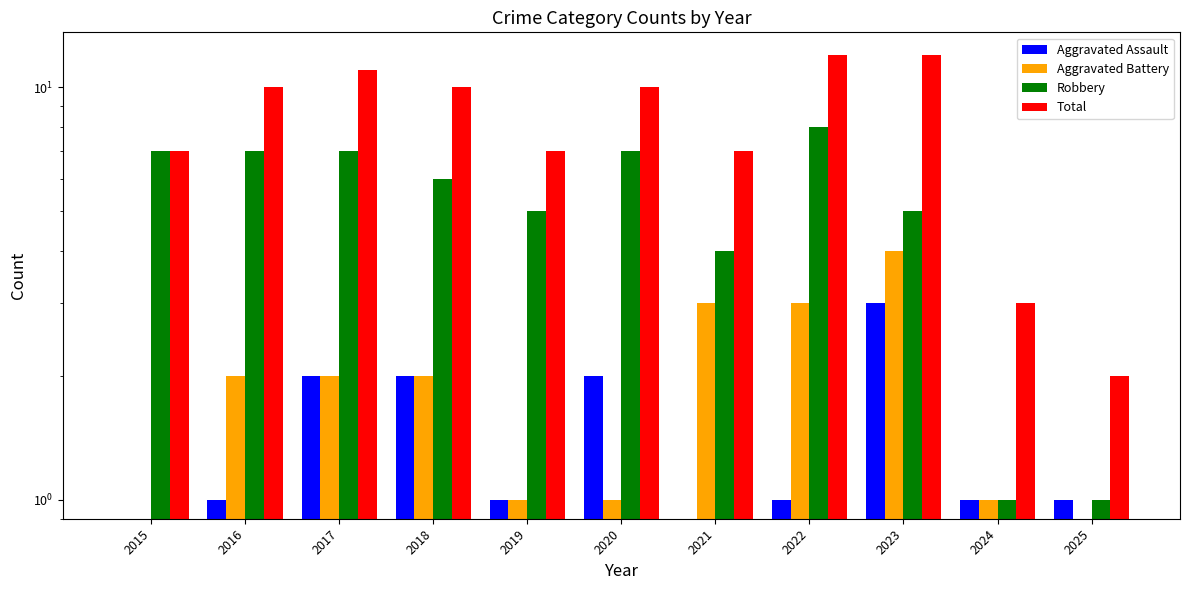

Rank the categories by Aggravated Assault value from highest to lowest.

2023, 2017, 2018, 2020, 2016, 2019, 2022, 2024, 2025, 2015, 2021